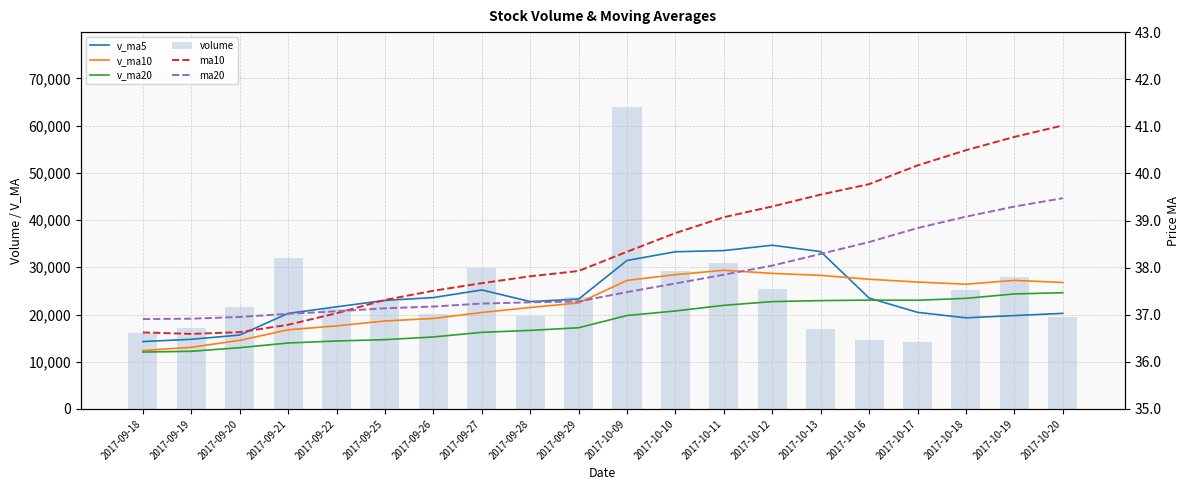

Is the value of volume at 2017-09-26 greater than the value of v_ma20 at 2017-10-19?

No